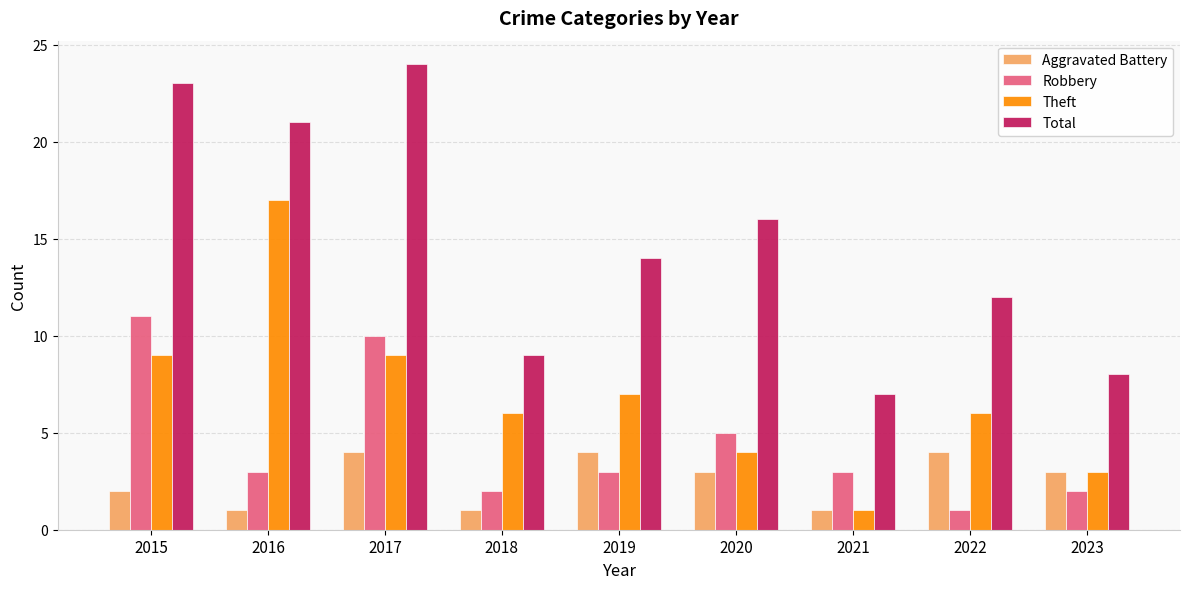

Reading left to right, transcribe all the data shown in this chart.

Aggravated Battery: 2015=2	2016=1	2017=4	2018=1	2019=4	2020=3	2021=1	2022=4	2023=3
Robbery: 2015=11	2016=3	2017=10	2018=2	2019=3	2020=5	2021=3	2022=1	2023=2
Theft: 2015=9	2016=17	2017=9	2018=6	2019=7	2020=4	2021=1	2022=6	2023=3
Total: 2015=23	2016=21	2017=24	2018=9	2019=14	2020=16	2021=7	2022=12	2023=8